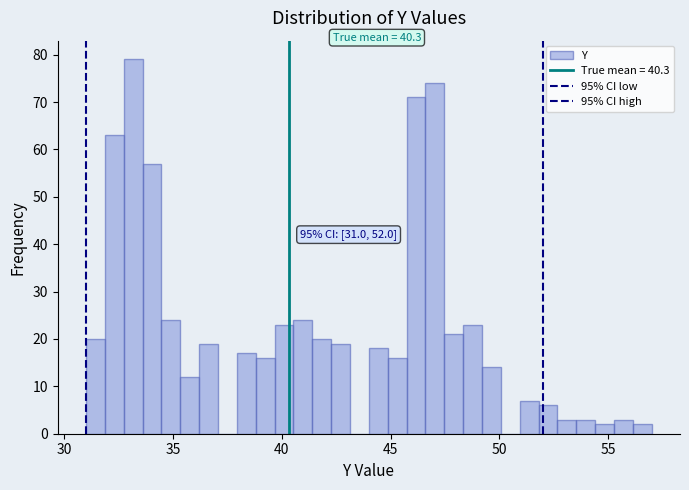

Read against the x-axis, roughly where is the centre of the tallest bar?

33.0